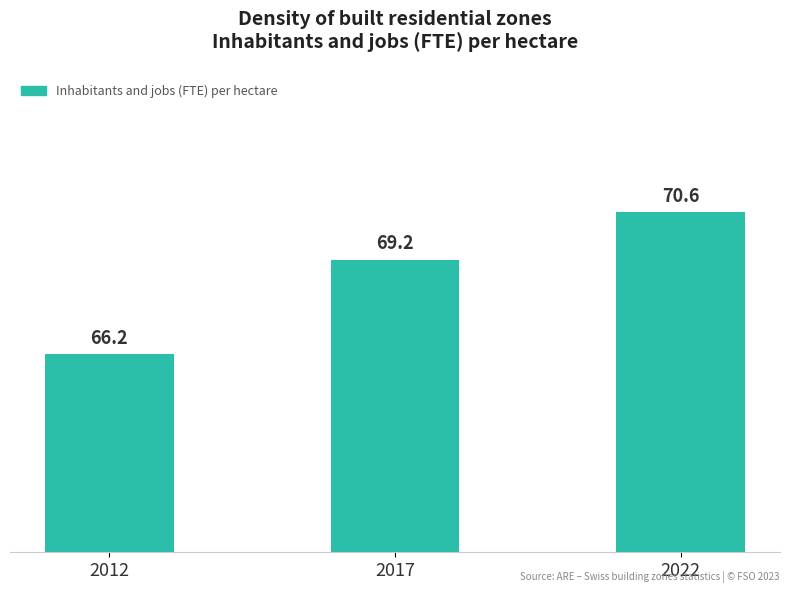

What is the sum of the values at 2017 and 2022?

139.8